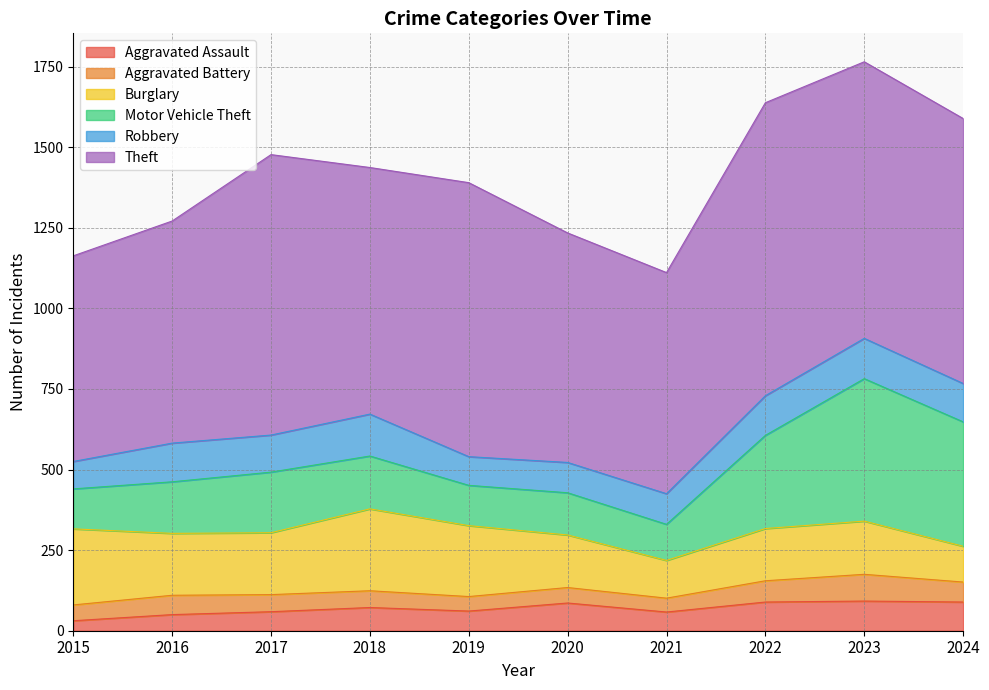

At which category is the sum across all series the highest?

2023